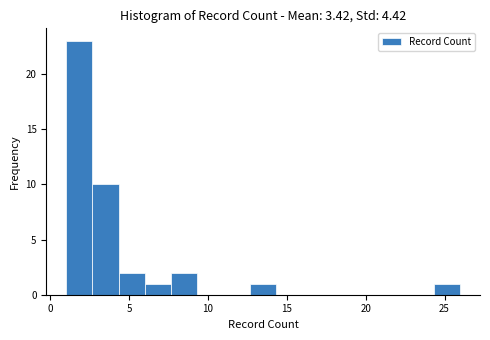

Read against the x-axis, roughly where is the centre of the tallest bar?

2.0